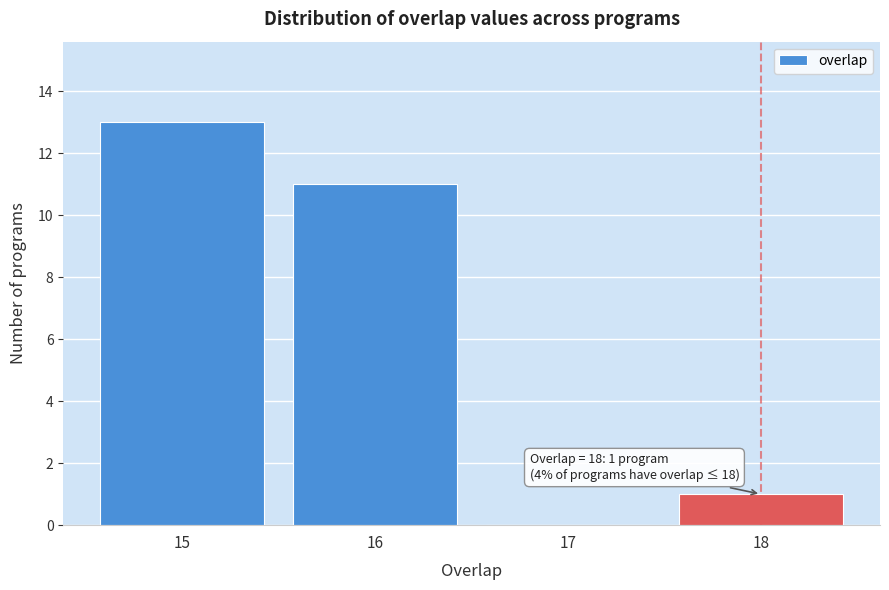

Which range on the x-axis has the tallest bar?

14.5 to 15.5